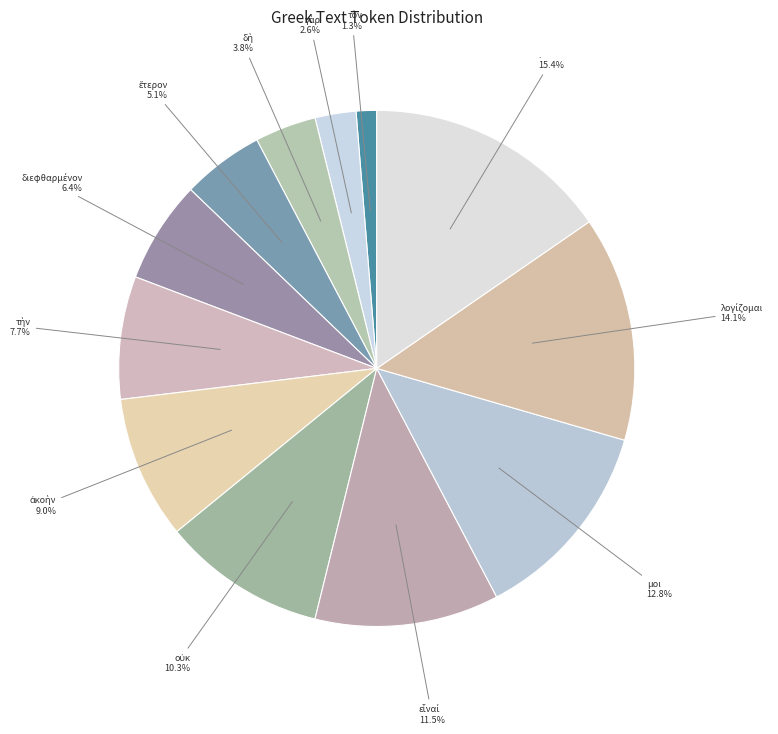

Which category has the biggest portion of the pie?

.